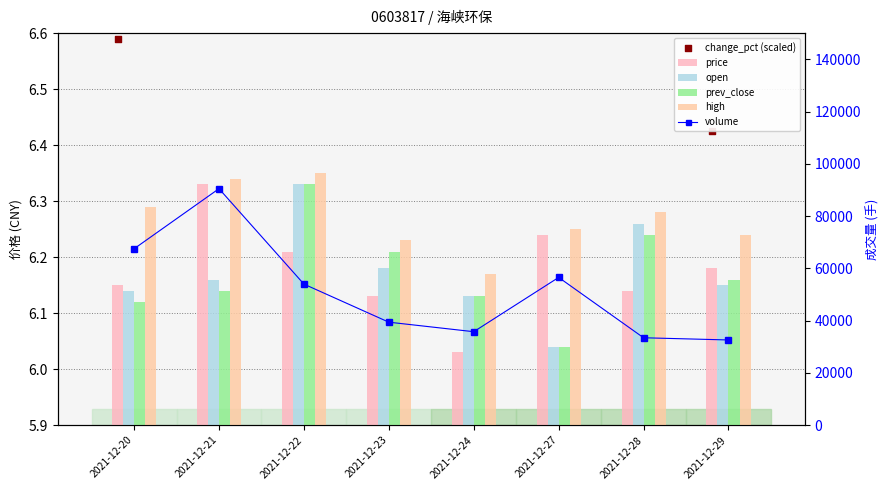

At which category is the sum across all series the highest?

2021-12-21